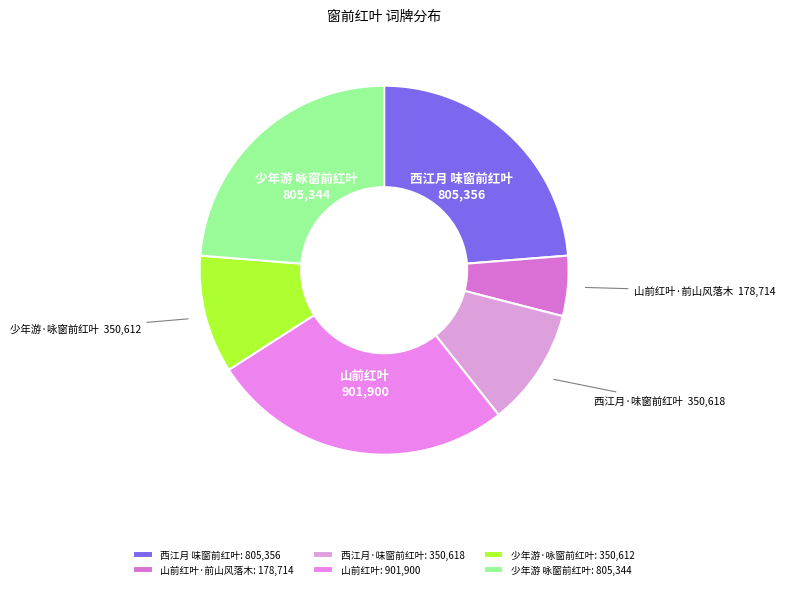

How many slices are in this pie chart?

6